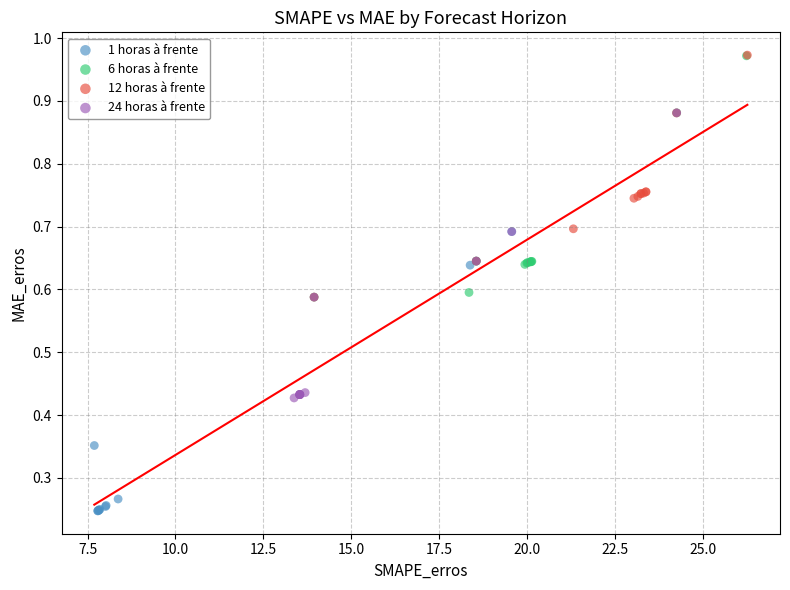

Which series contains the lowest Y value?

1 horas à frente